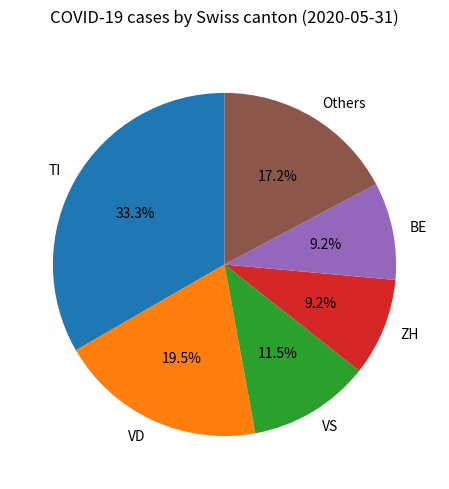

To the nearest percent, what is the difference between the largest and smallest slice percentages?

24%